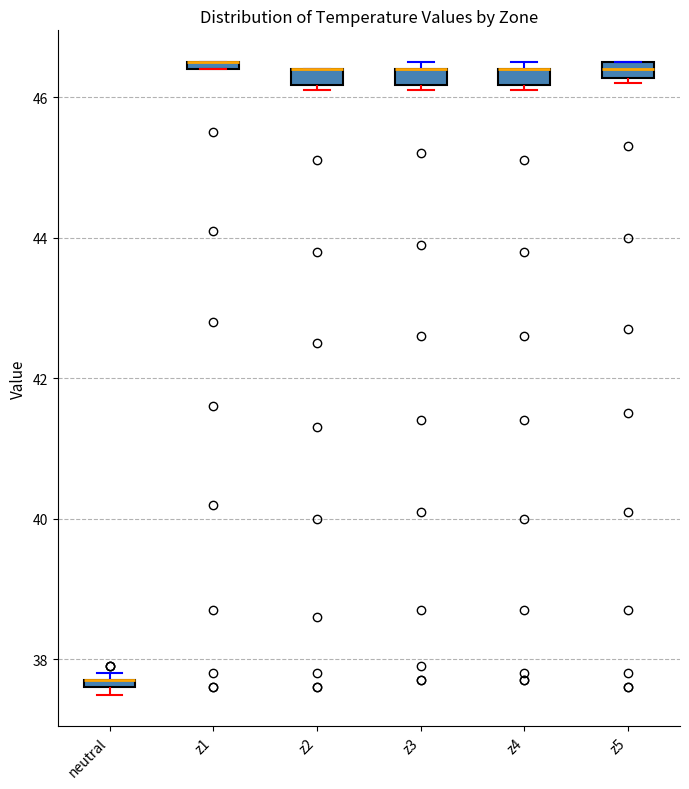

Where is the upper edge of the box for neutral on the y-axis? The values are not printed on the chart, so give them approximately, as read against the axis.

37.8